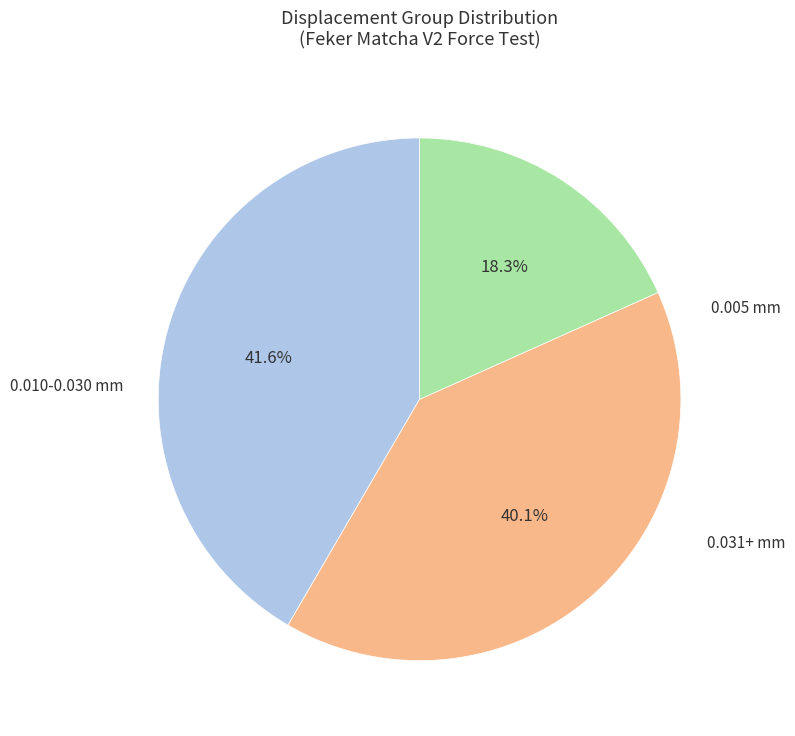

Does any single category account for the majority?

No